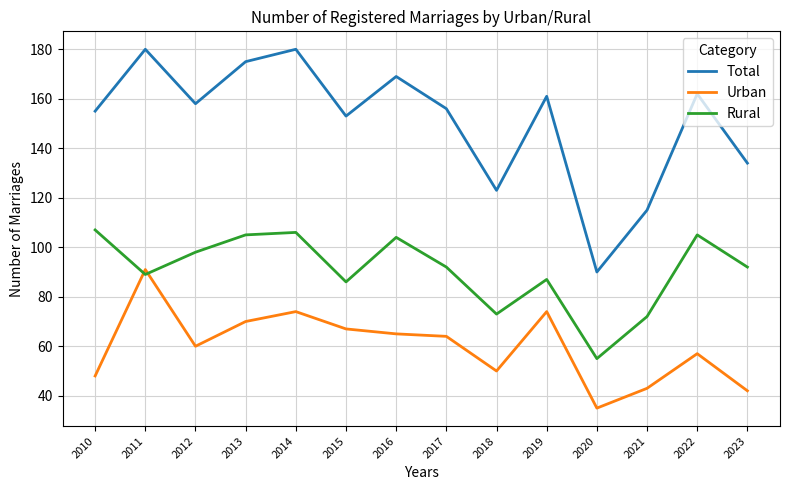

How many intersections are there between Urban and Rural?

2